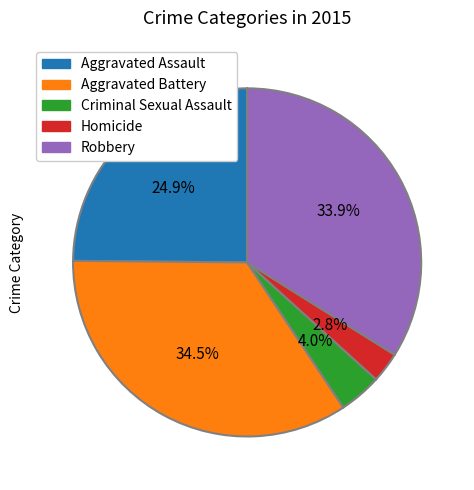

Rank the categories by value from highest to lowest.

Aggravated Battery, Robbery, Aggravated Assault, Criminal Sexual Assault, Homicide